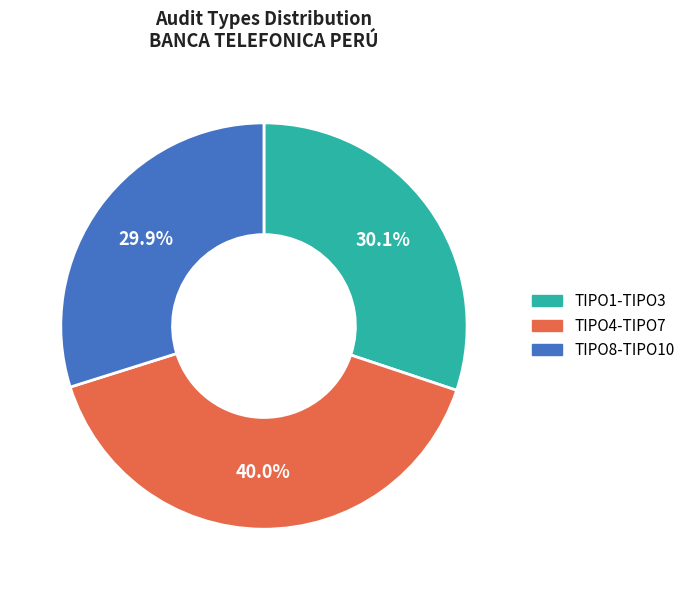

Does any single category account for the majority?

No